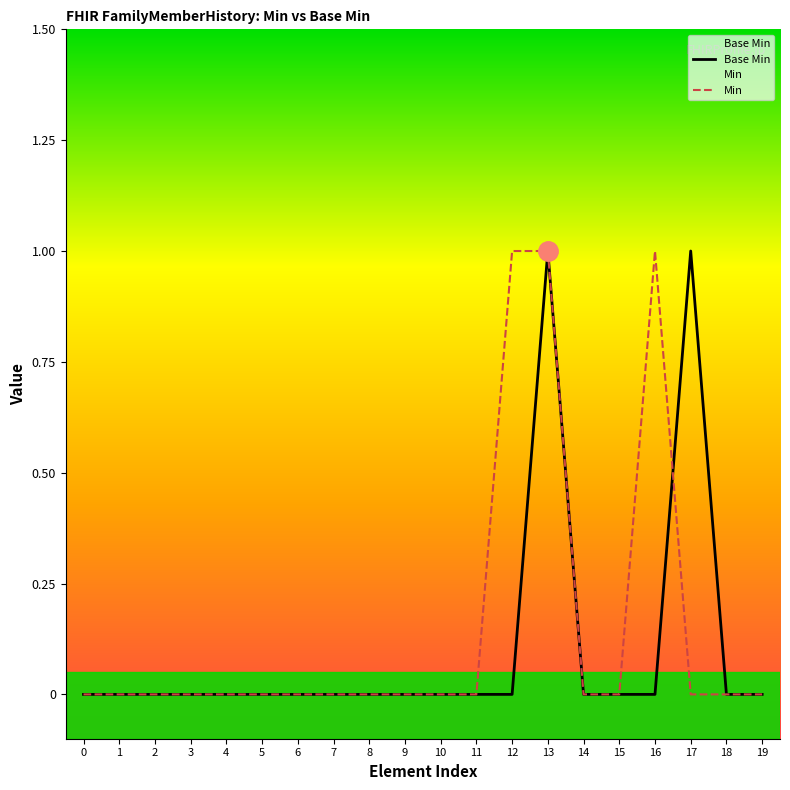

The value of Min at 1 is -1. True or false?

False